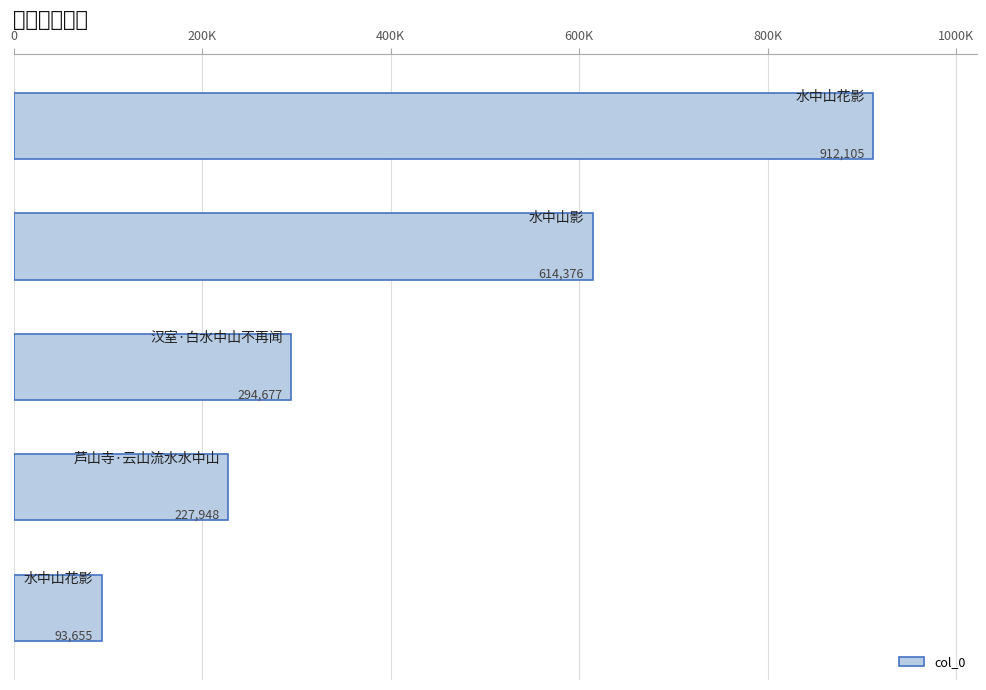

What is the average value?

428552